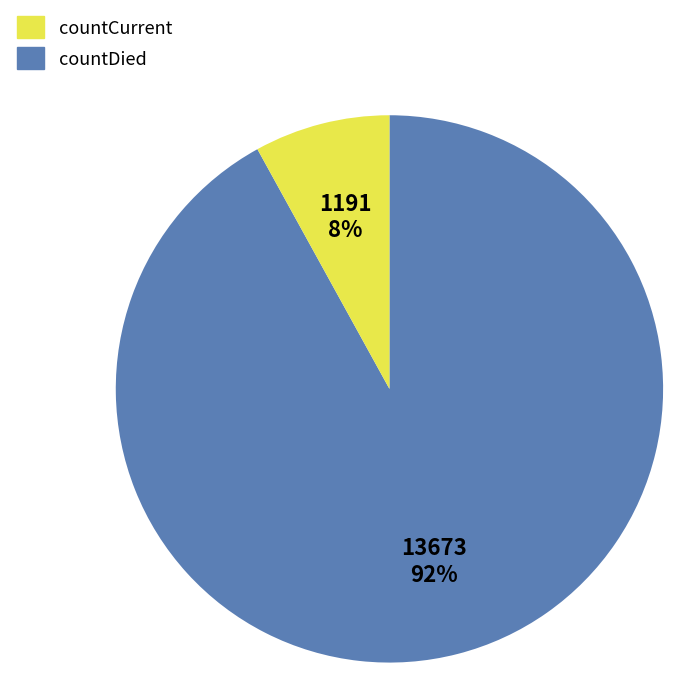

How many segments does this pie chart have?

2